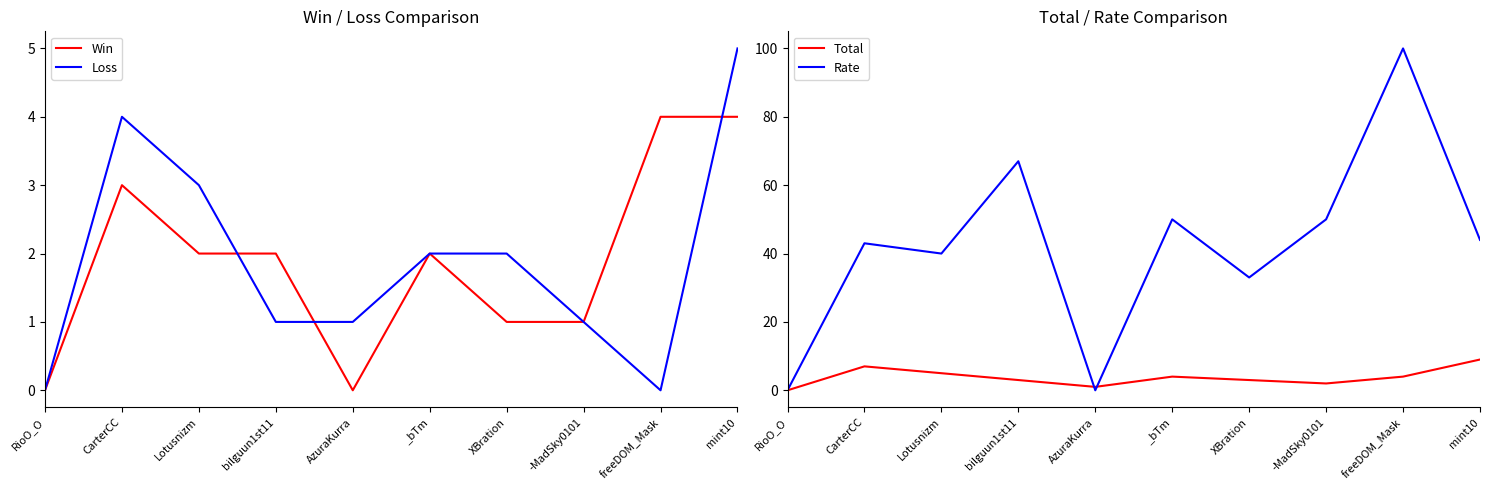

What is the average value of the Rate series?

43